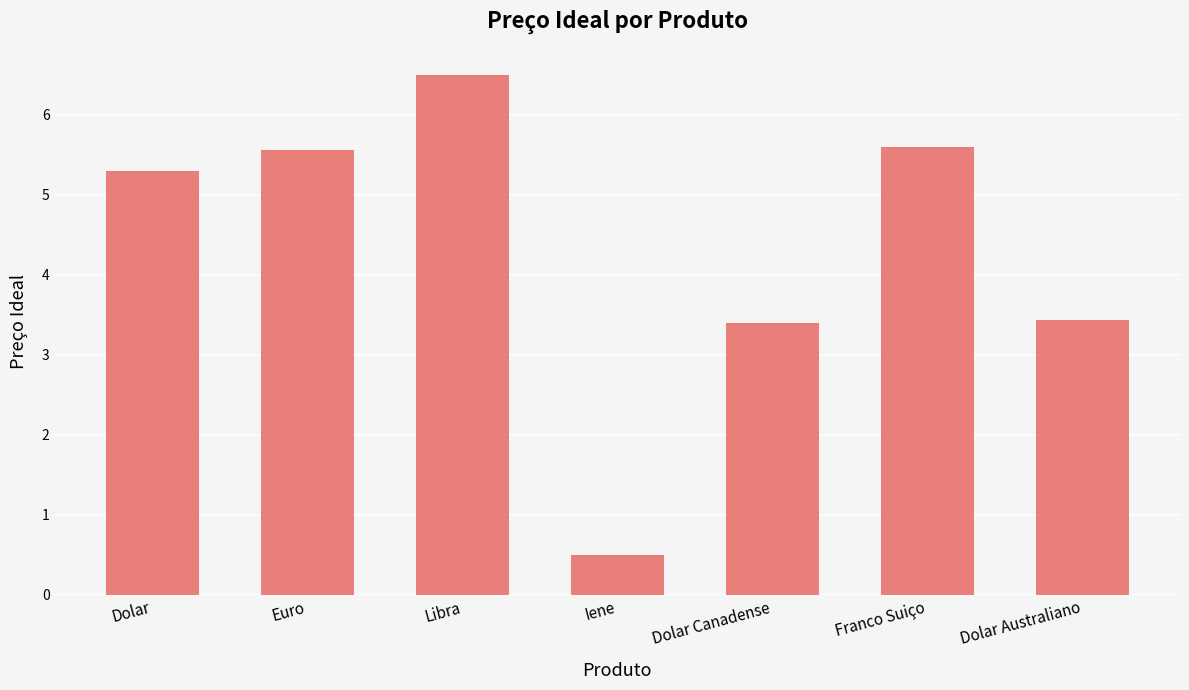

What is the change in value from Dolar to Euro?

+0.3